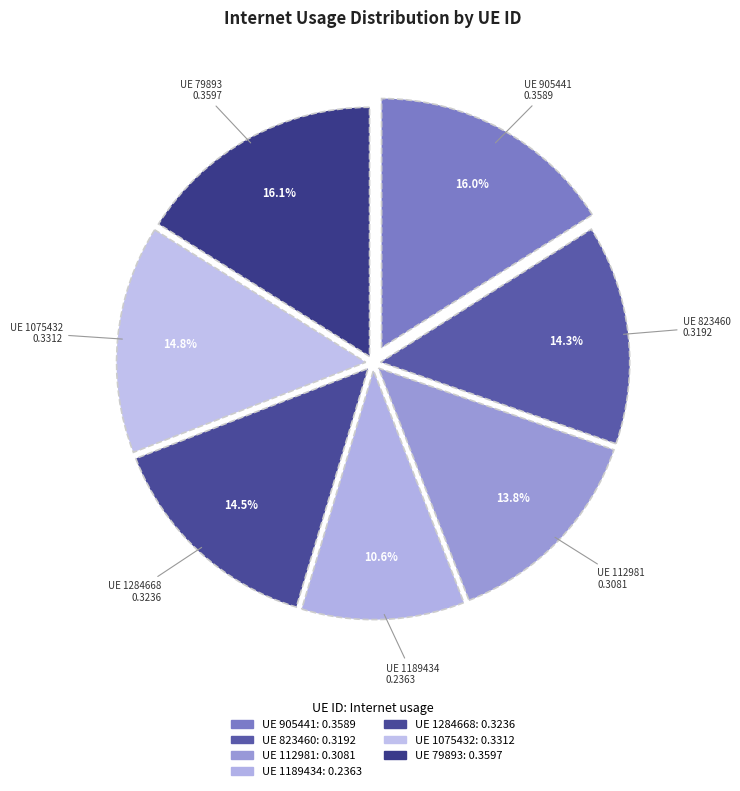

What is the largest slice in the pie chart?

79893